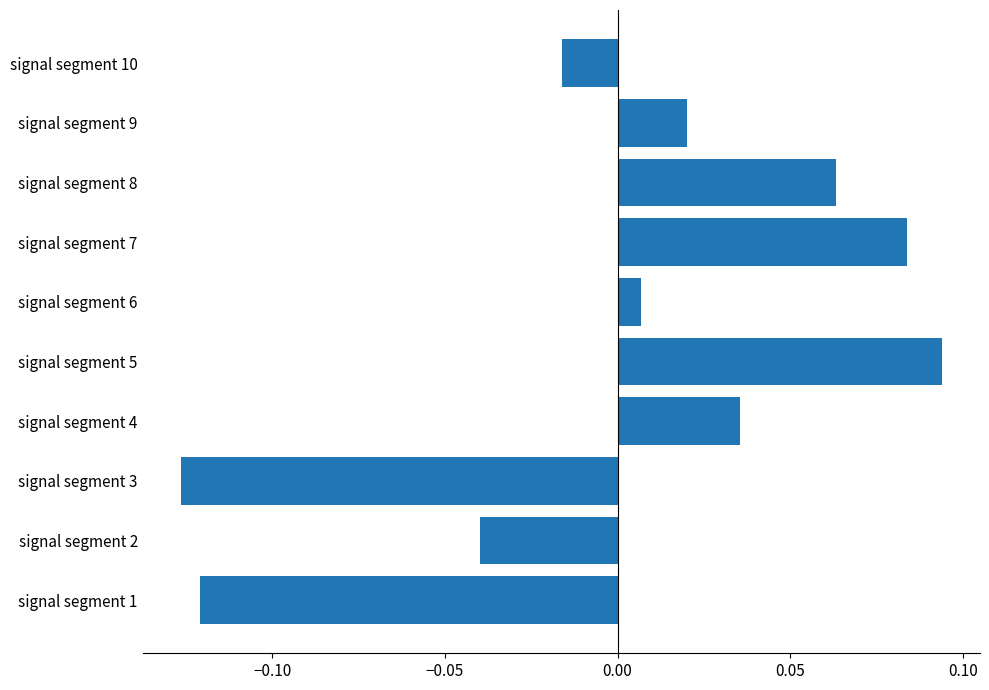

Which label corresponds to the largest value in the chart?

signal segment 5